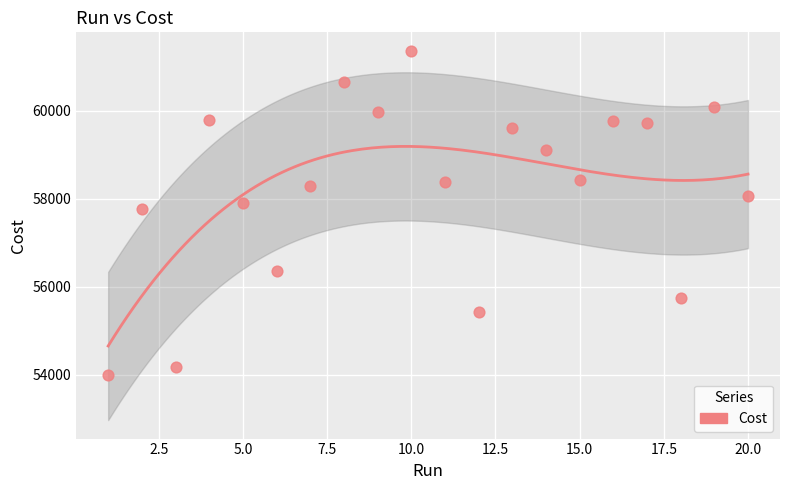

What is the range of X values (max minus min)?

19.0